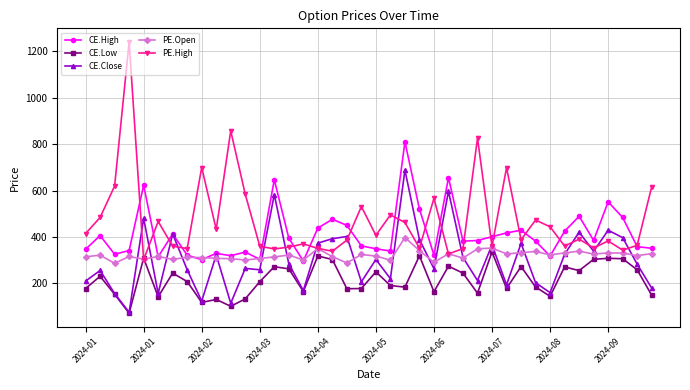

At how many categories does at least one series exceed 779?

4